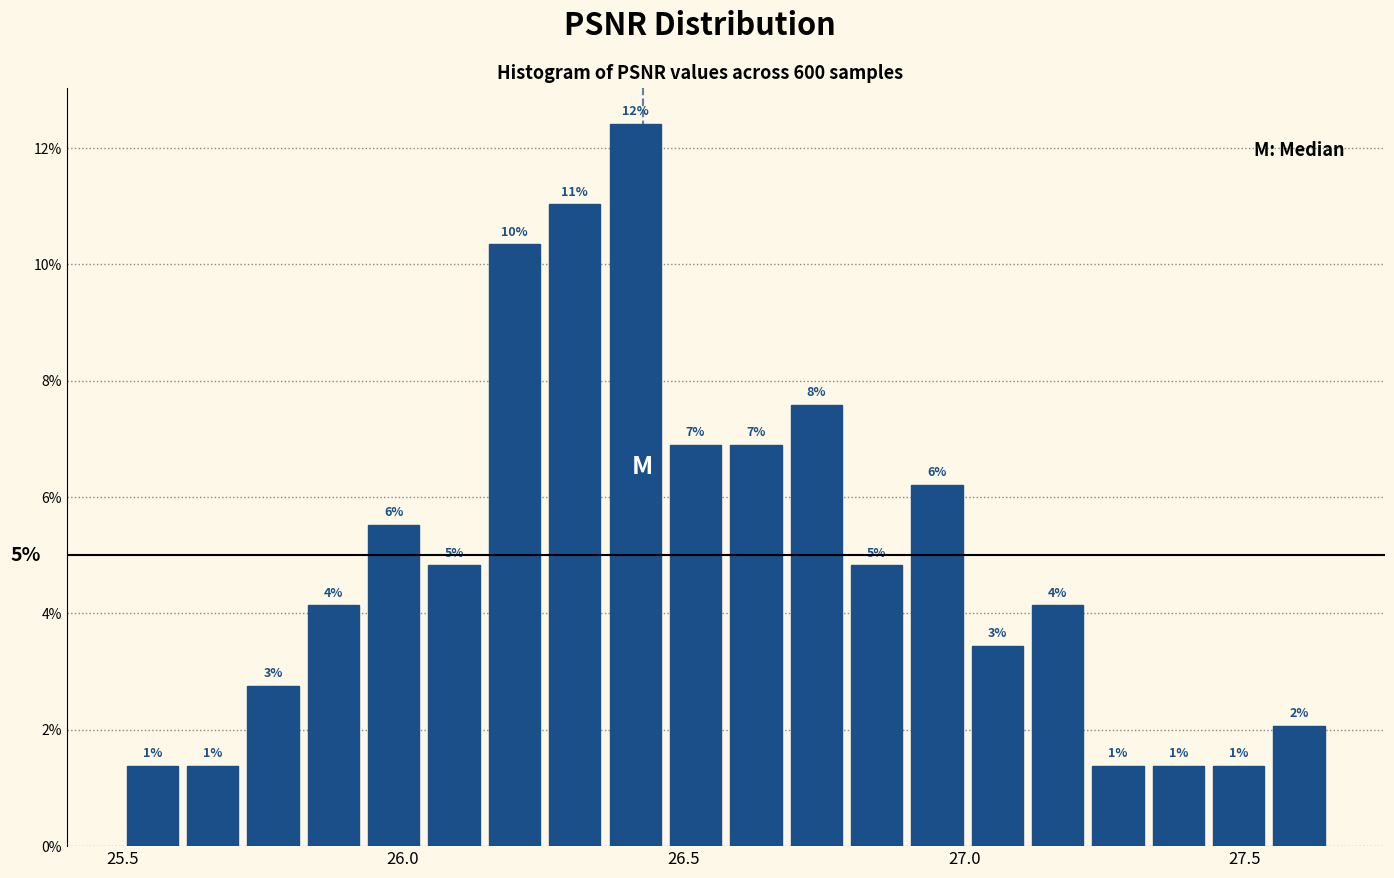

Read against the x-axis, roughly where is the centre of the tallest bar?

26.40